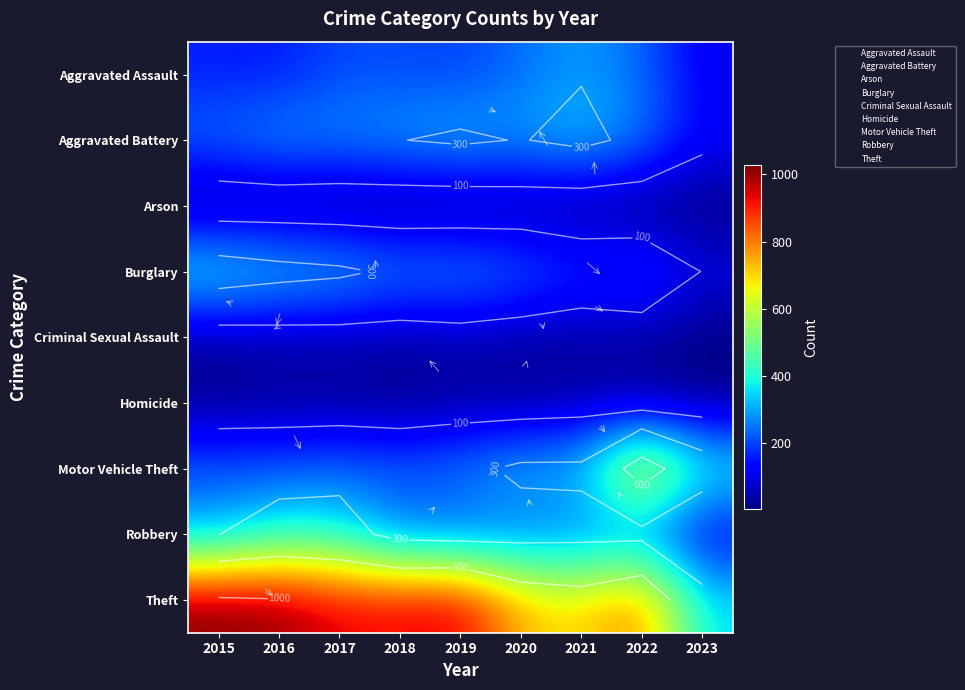

Between 2019 and 2015, which is larger?

2019